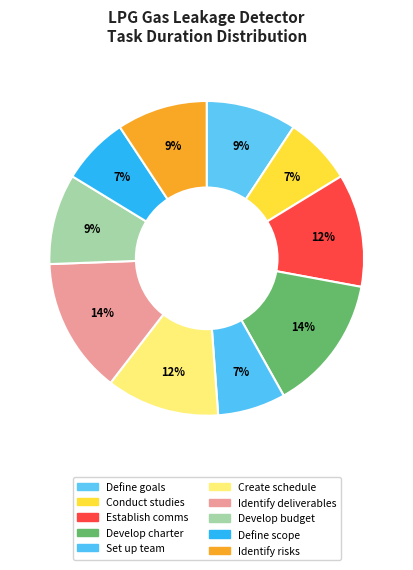

True or false: Develop budget accounts for 2% of the total.

False